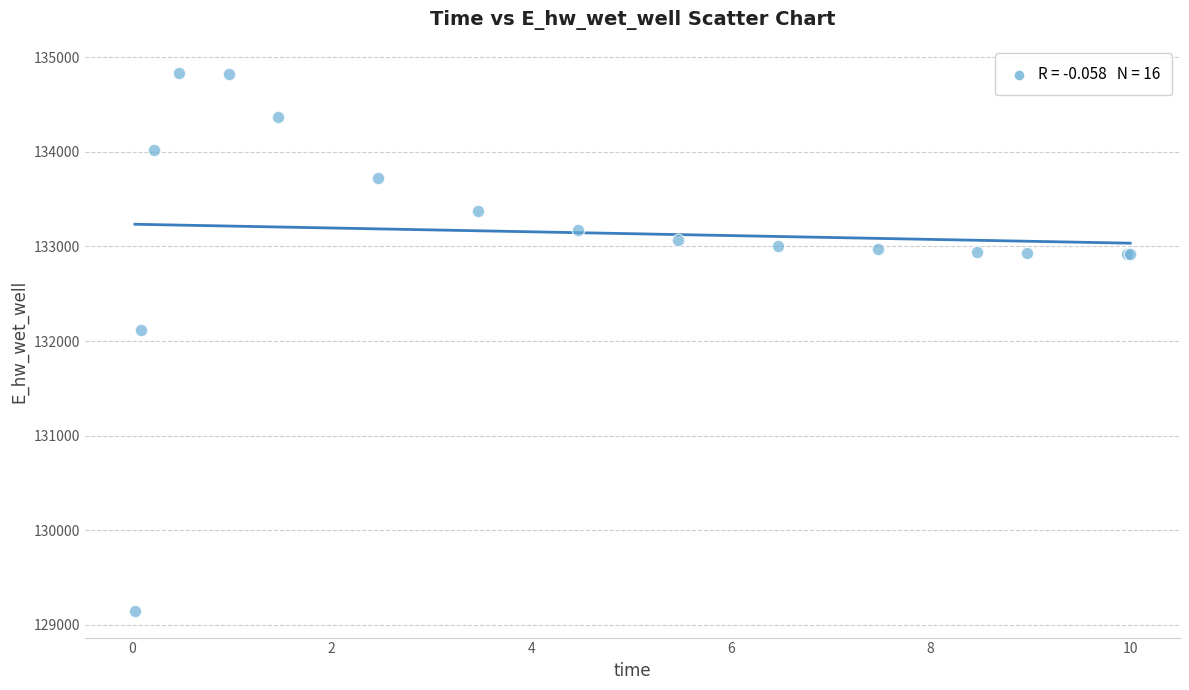

What Y value in the scatter plot is closest to 131992?

132116.7